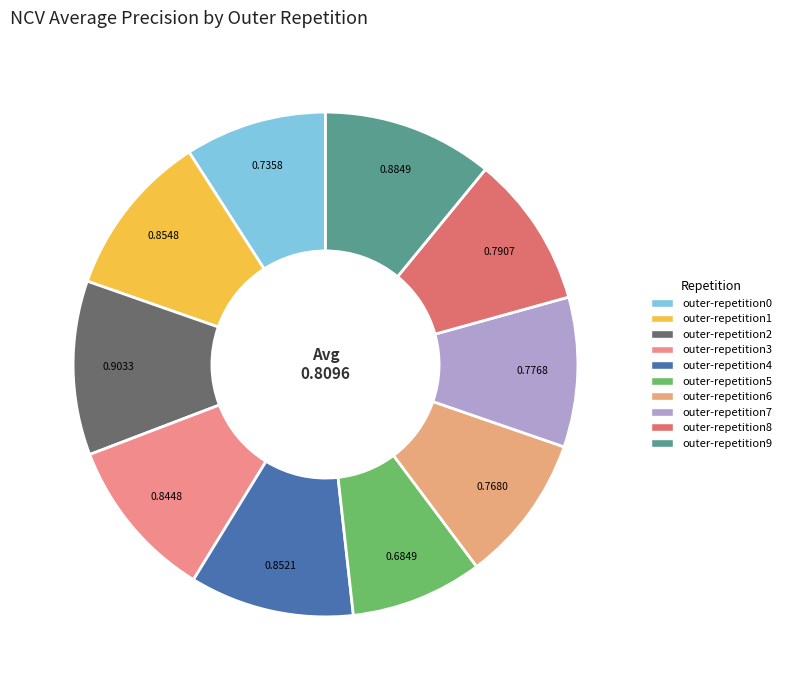

What percentage is the outer-repetition5 slice, to the nearest percent?

8%